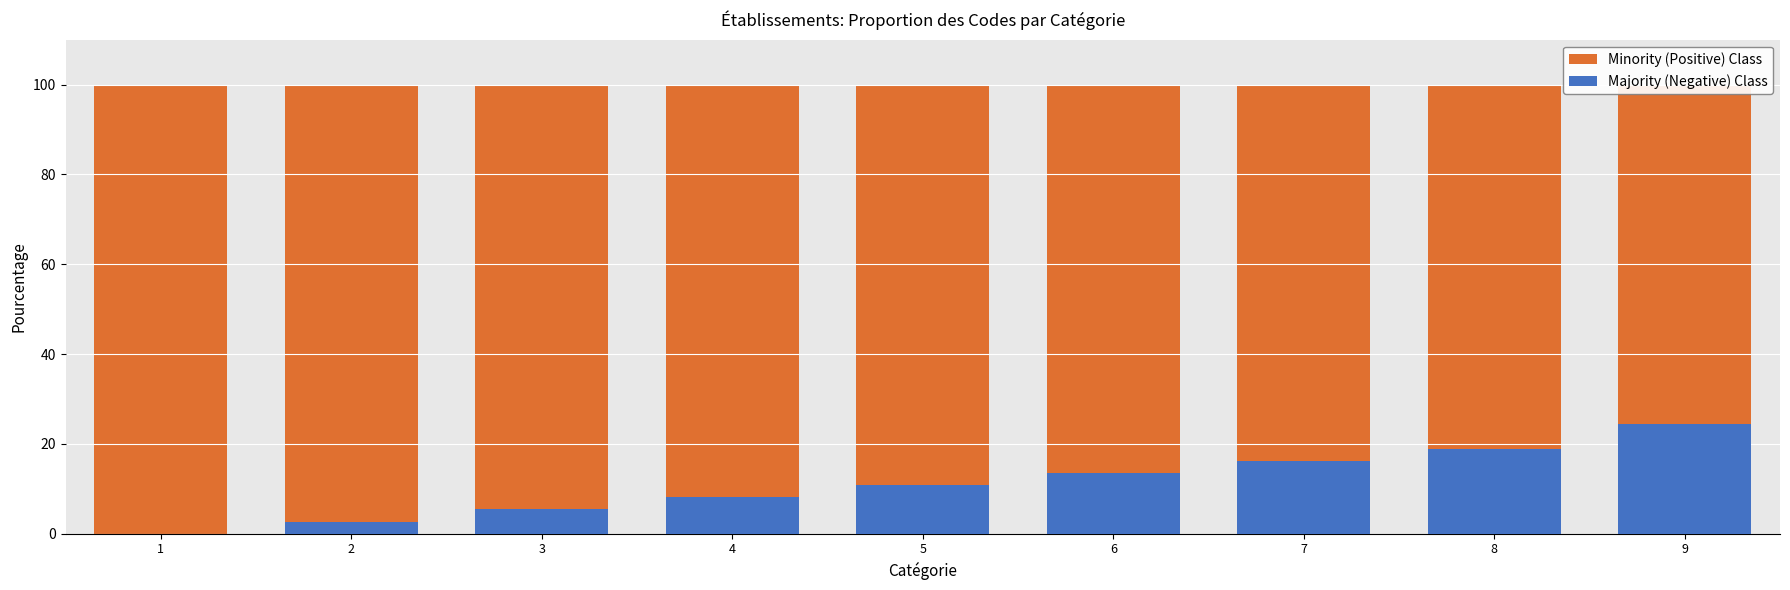

Is the value of Majority (Negative) Class at 7 greater than the value of Minority (Positive) Class at 1?

No